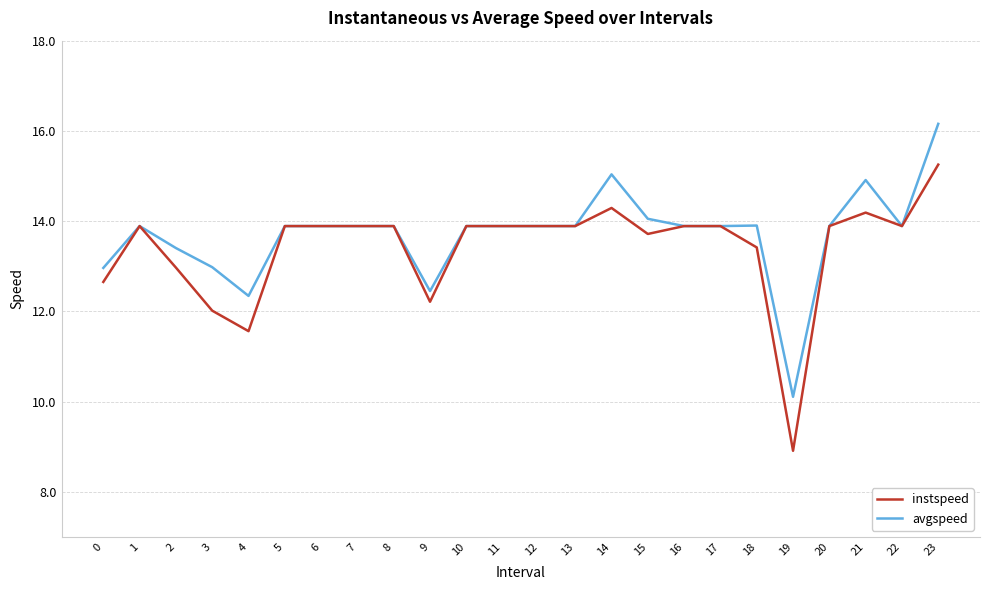

What is the difference between the second highest and second lowest values in the instspeed series?

2.7